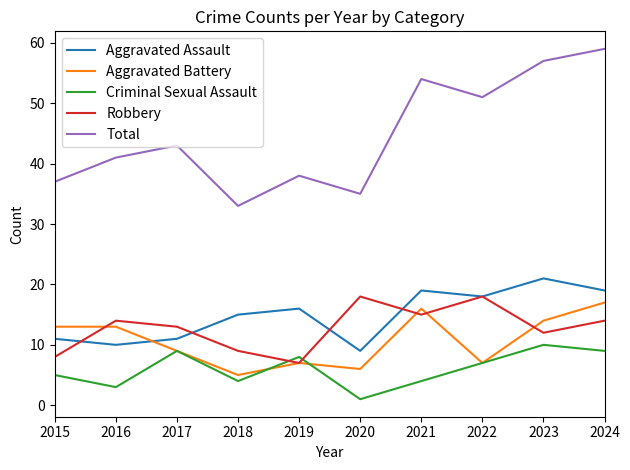

The Aggravated Assault series shows 19 at 2024. True or false?

True